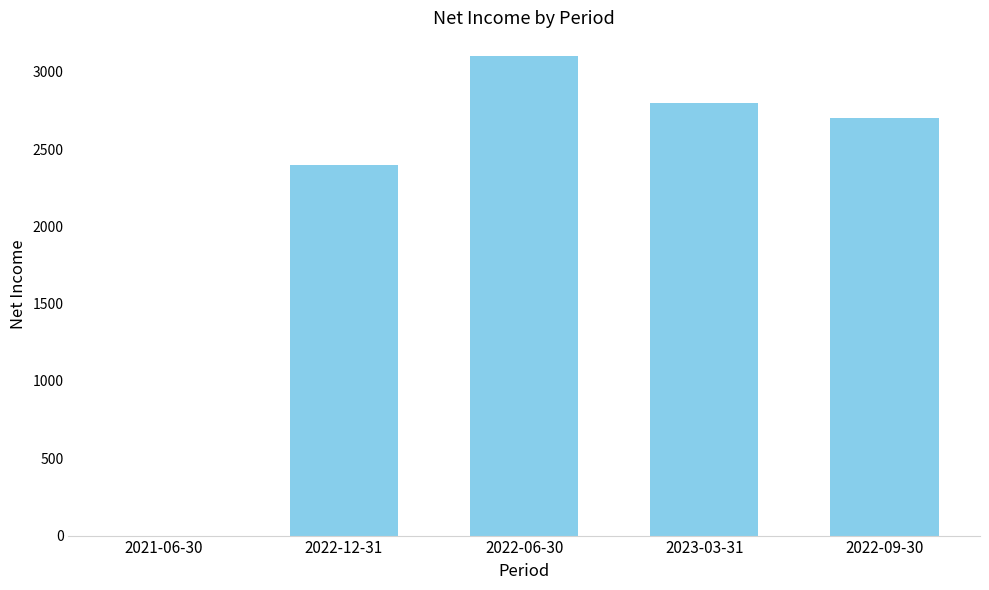

Does the chart contain stacked bars?

No